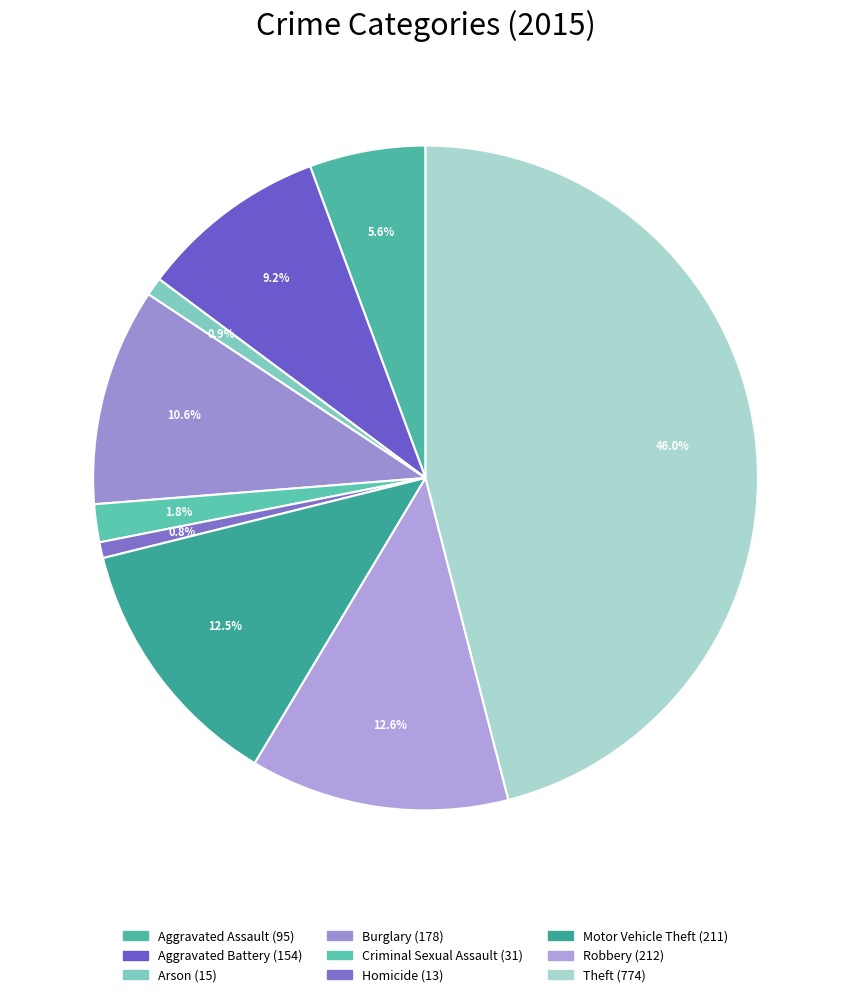

What percentage is the Robbery slice, to the nearest percent?

13%